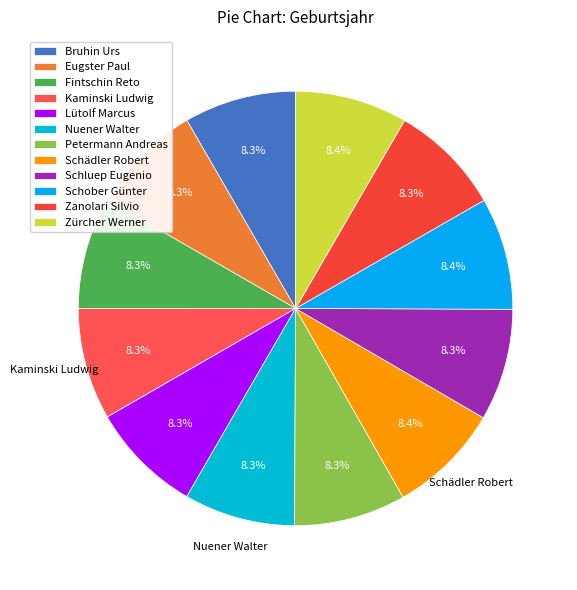

True or false: Petermann Andreas accounts for 8% of the total.

True